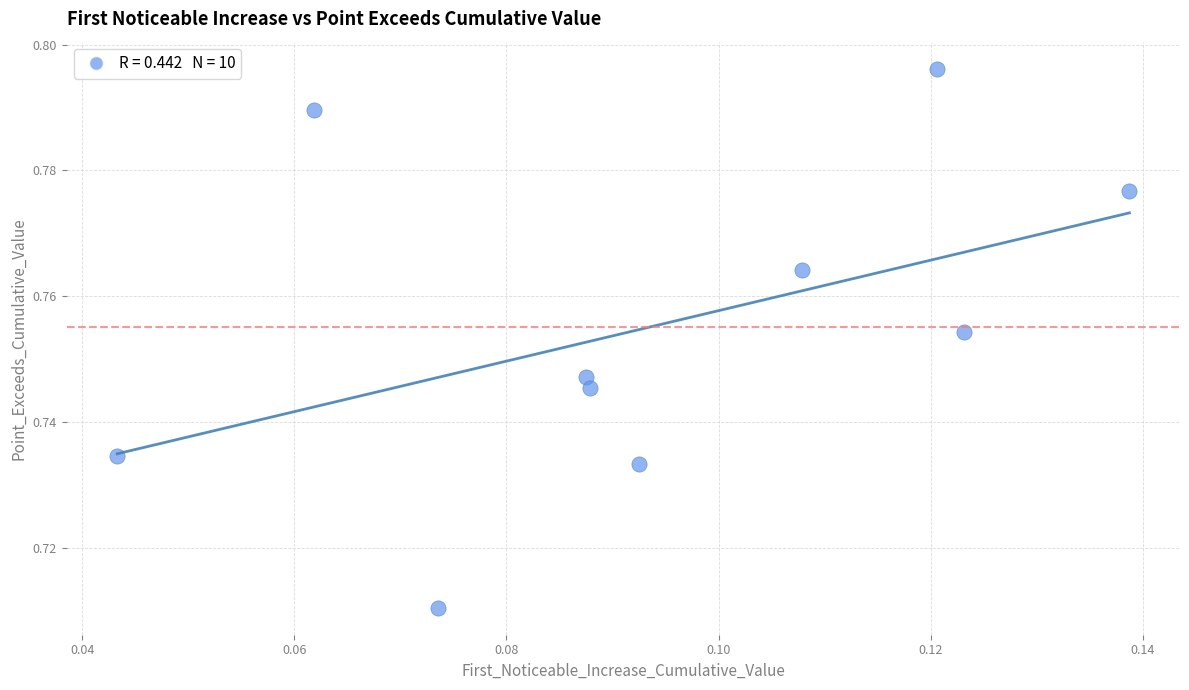

Count the number of points in this scatter plot.

10